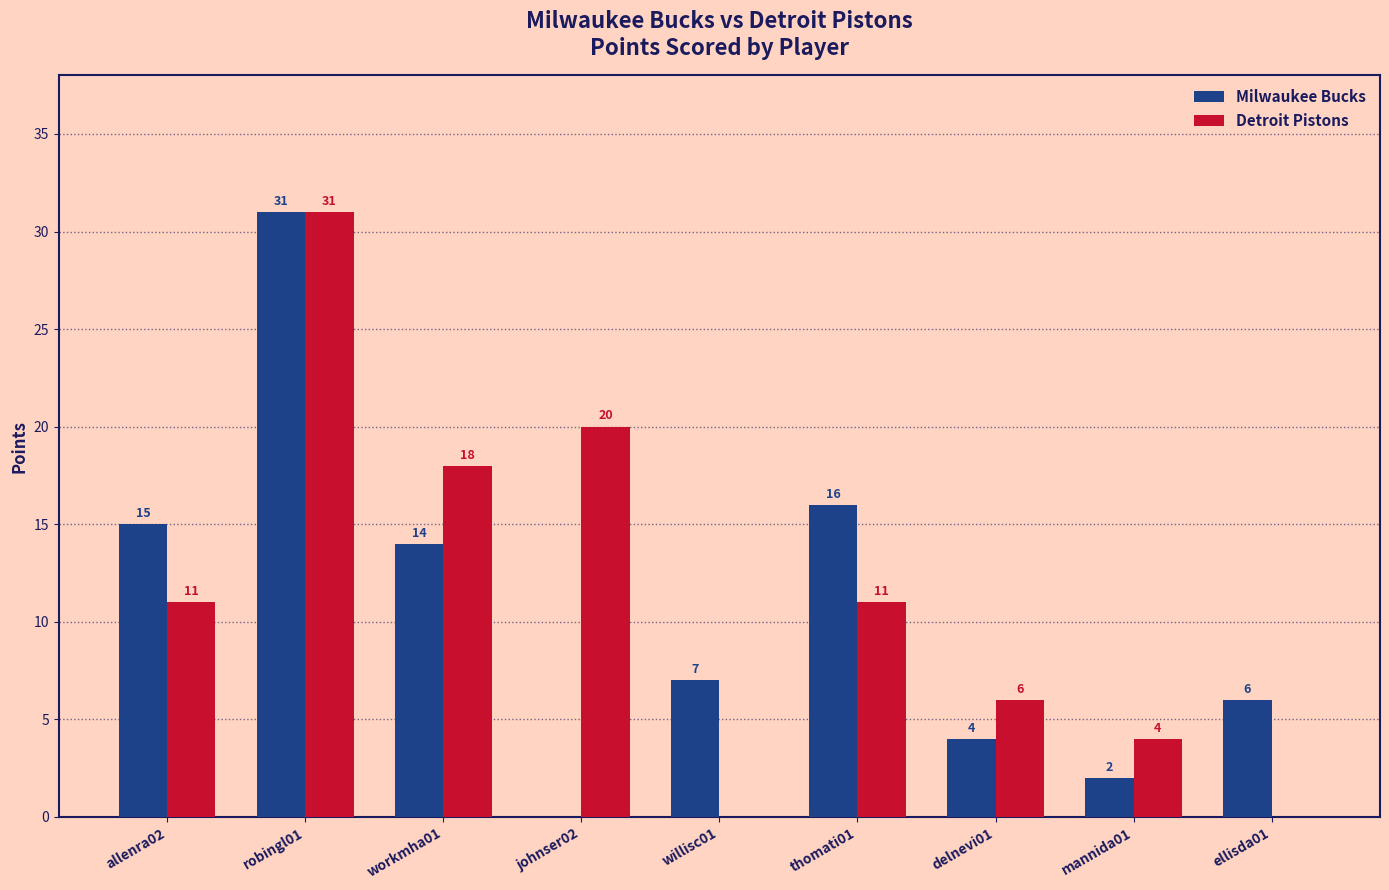

How many distinct data groups are displayed?

2